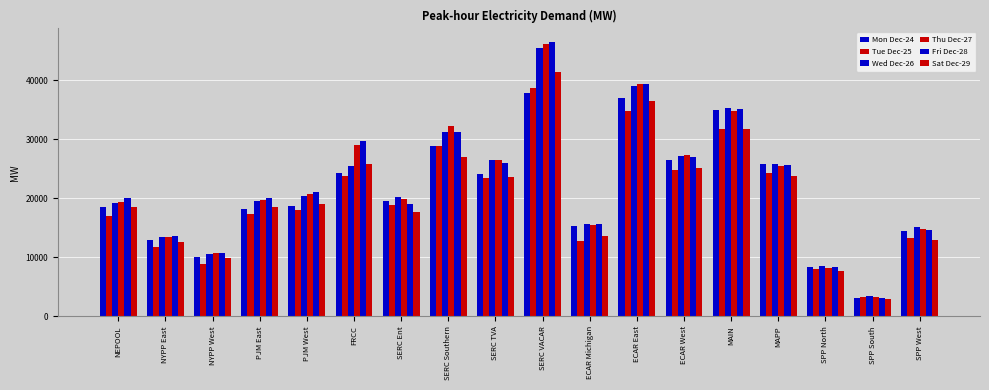

At how many categories does at least one series exceed 28382?

5